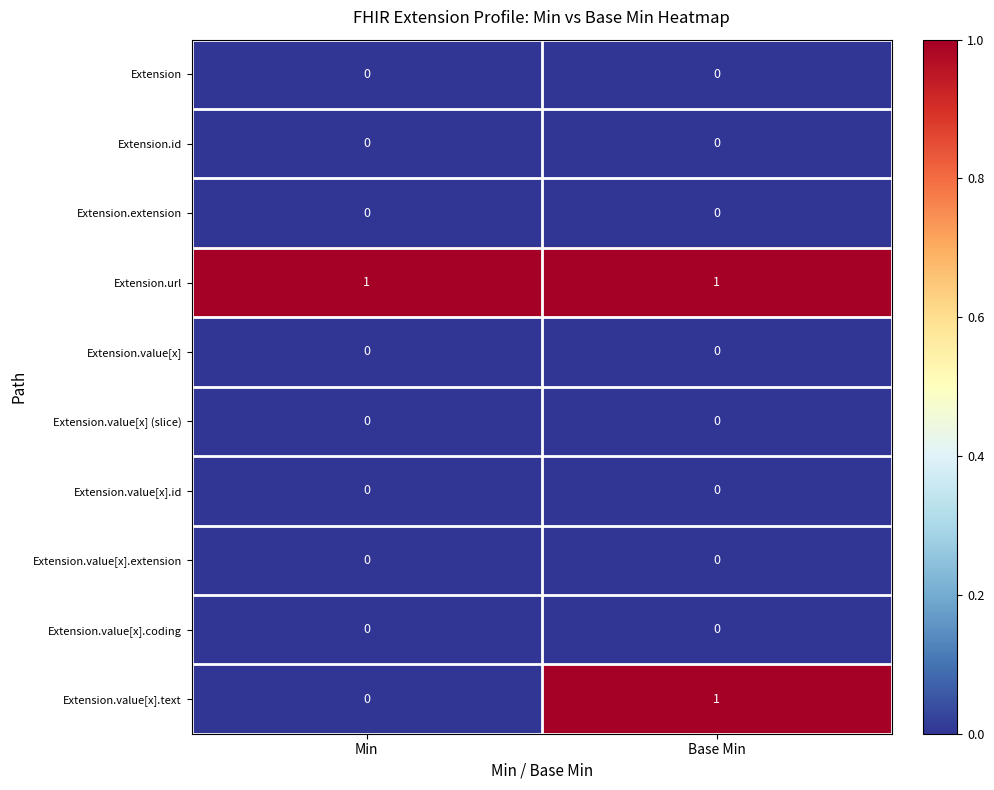

What is the total value across all series at Min?

1